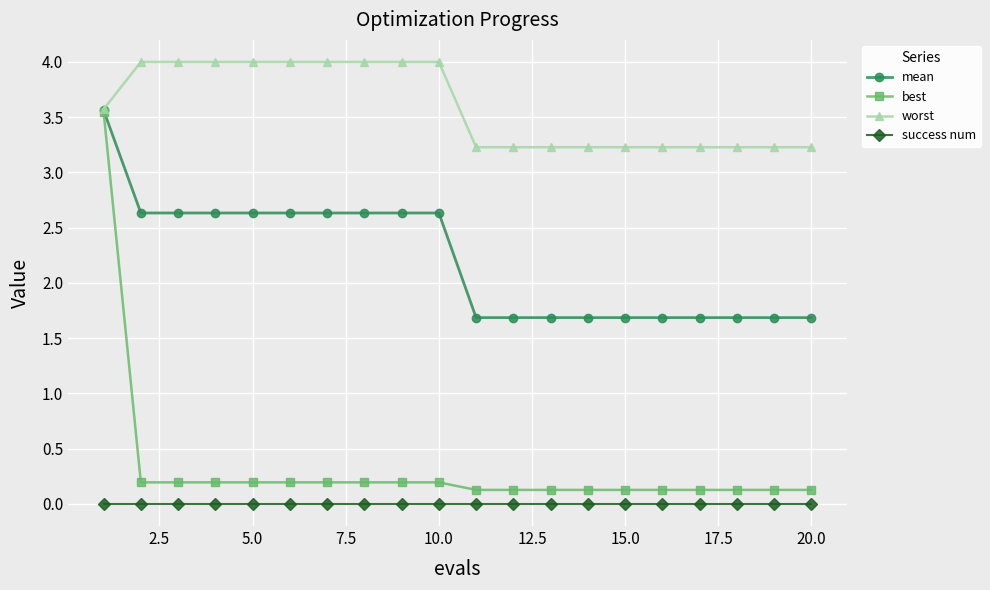

At how many categories does at least one series exceed 2?

20